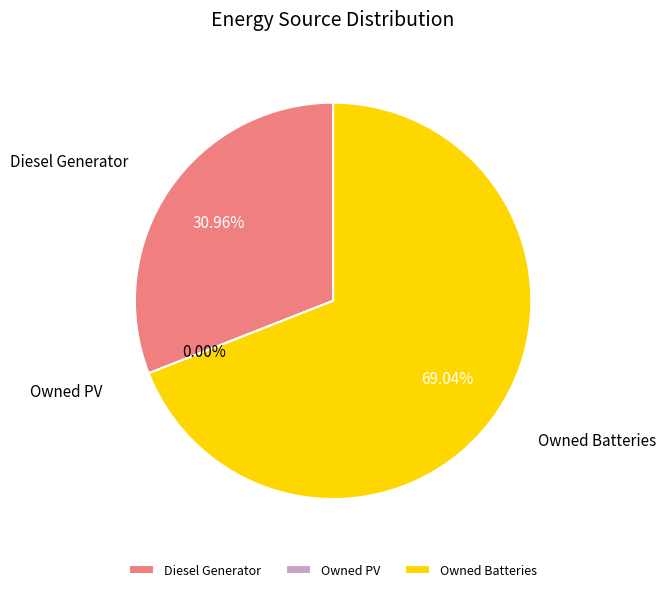

True or false: Owned Batteries accounts for 59% of the total.

False